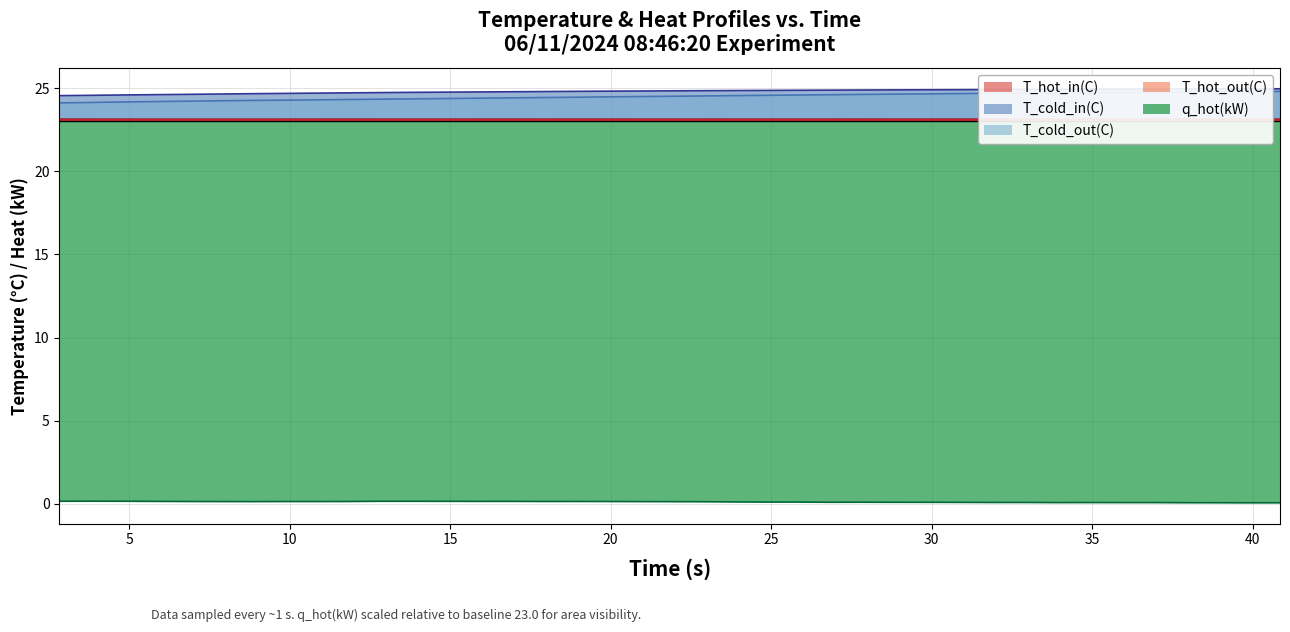

True or false: T_hot_in(C) and q_hot(kW) intersect in this chart.

False